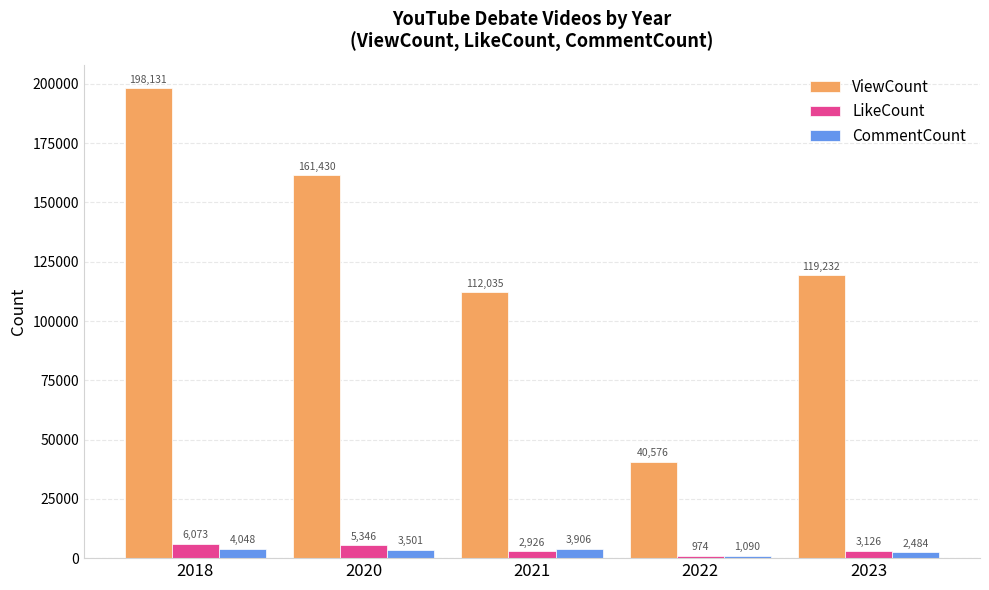

At which label is ViewCount closest to 119353?

2023